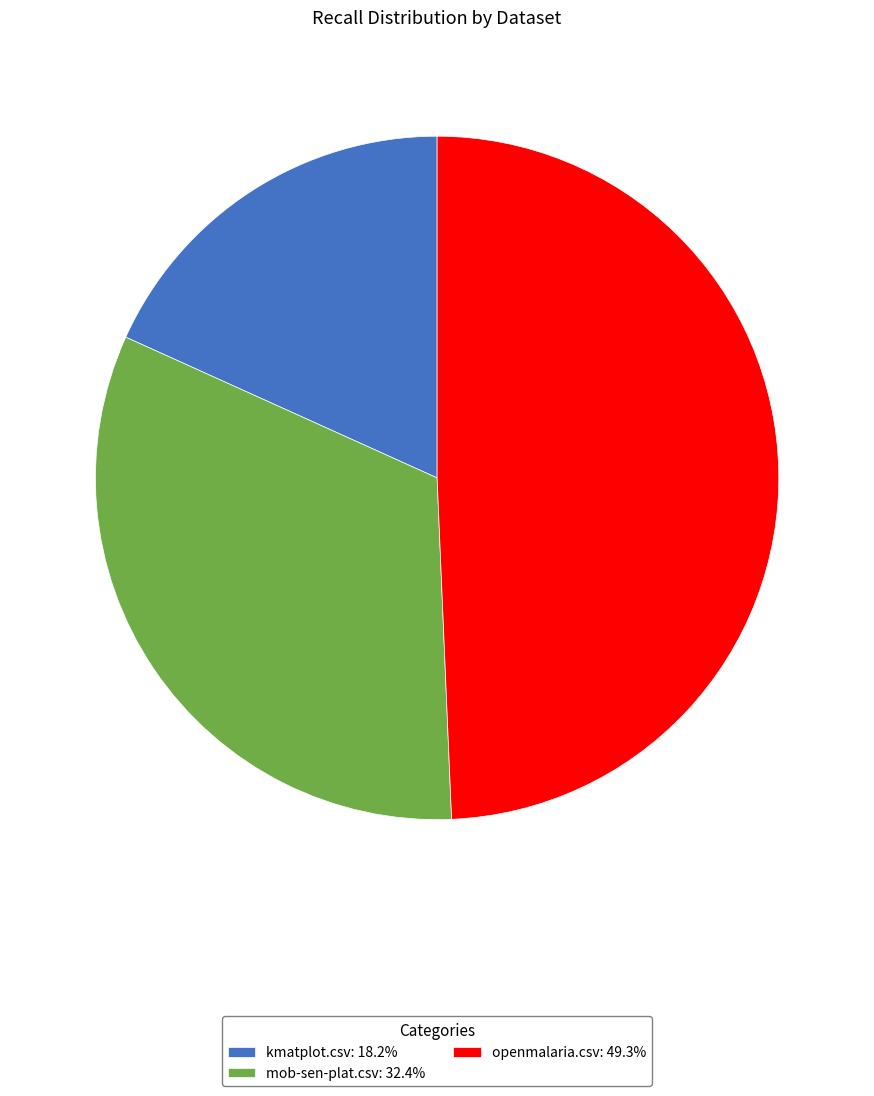

Do mob-sen-plat.csv: 32.4% and kmatplot.csv: 18.2% together represent more than half of the pie?

Yes